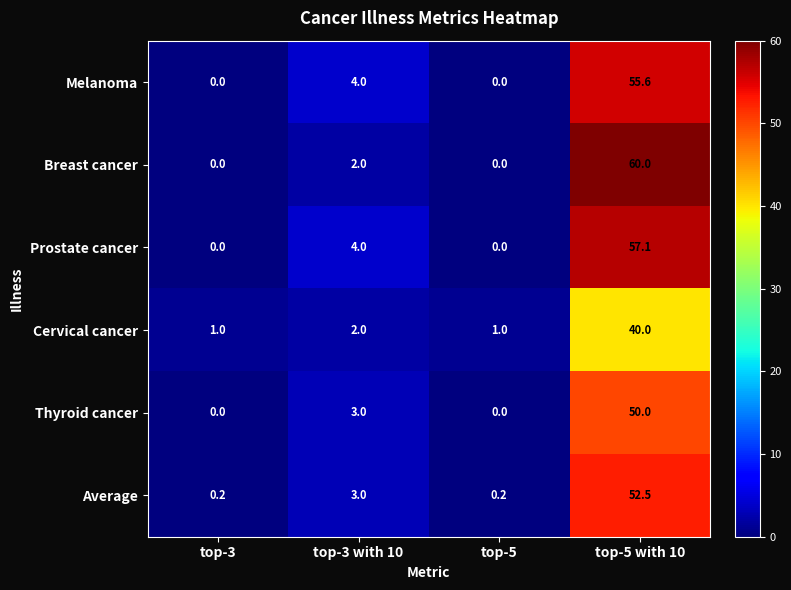

What is the spread (max minus min) of values at top-3 with 10?

2.0